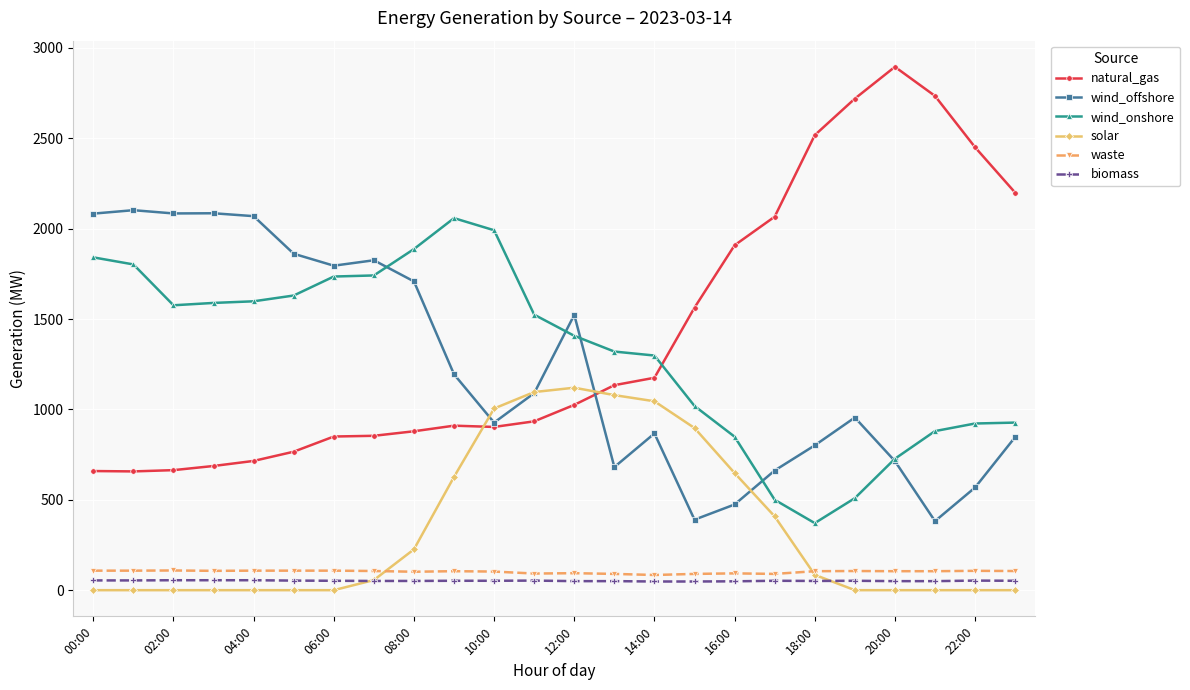

Which series has the widest spread of values?

natural_gas